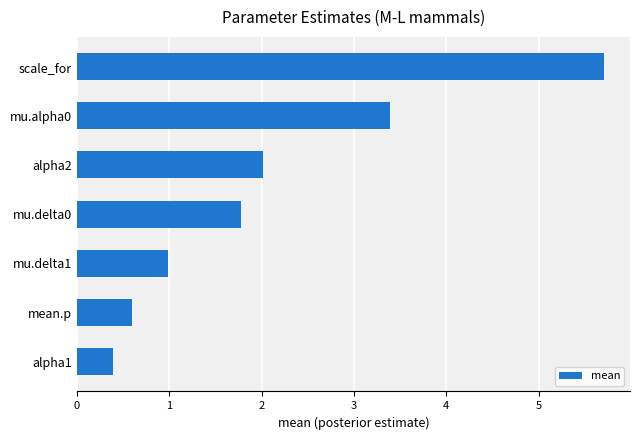

Count the number of data series in this chart.

1